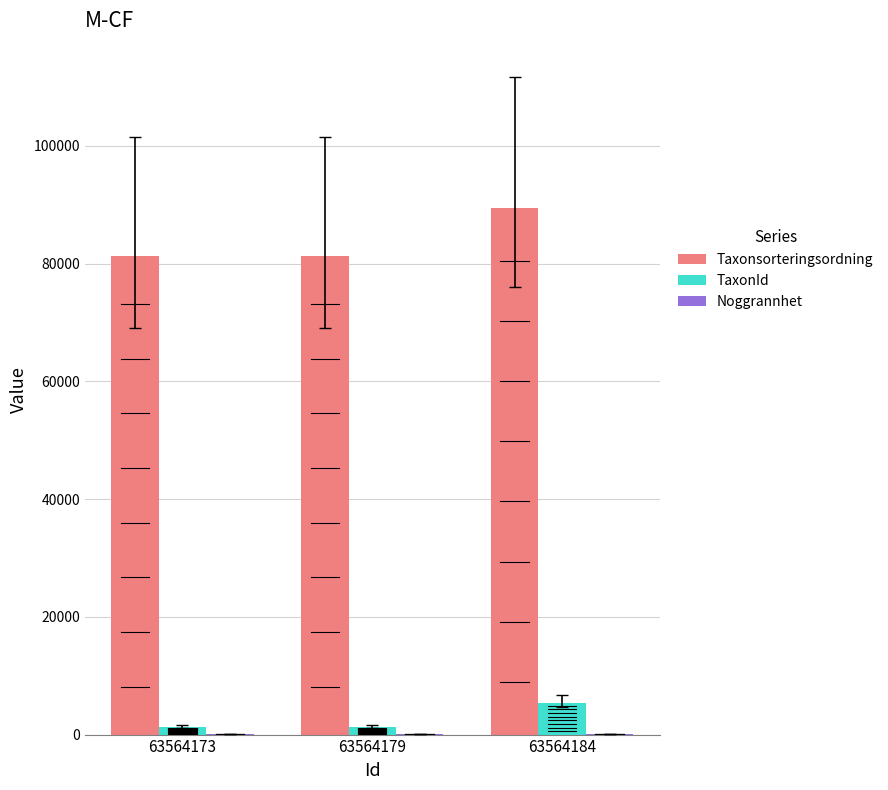

Are the bars horizontal?

No